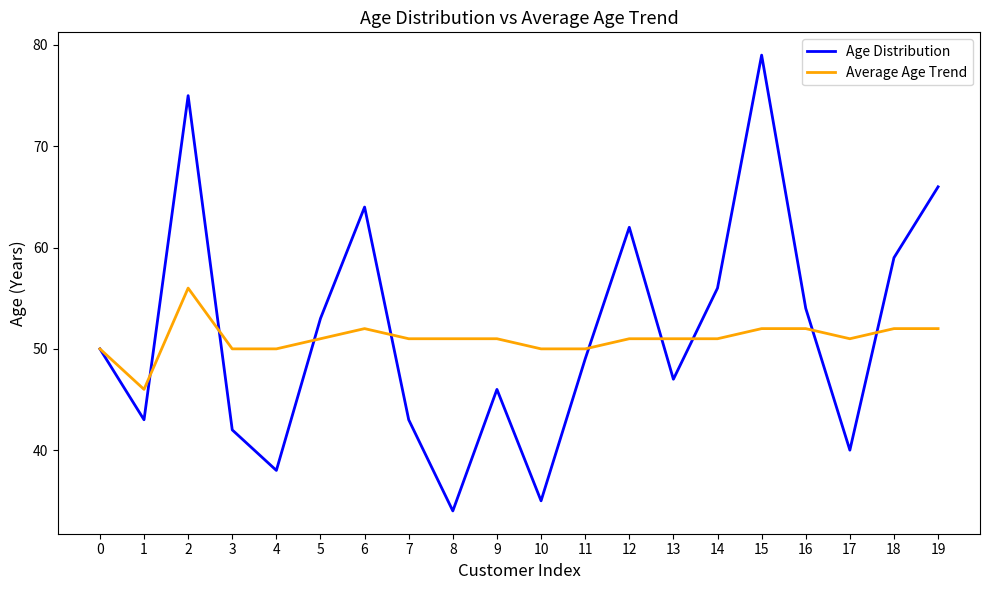

Reading left to right, transcribe all the data shown in this chart.

Age Distribution: 50	43	75	42	38	53	64	43	34	46	35	49	62	47	56	79	54	40	59	66
Average Age Trend: 50	46	56	50	50	51	52	51	51	51	50	50	51	51	51	52	52	51	52	52